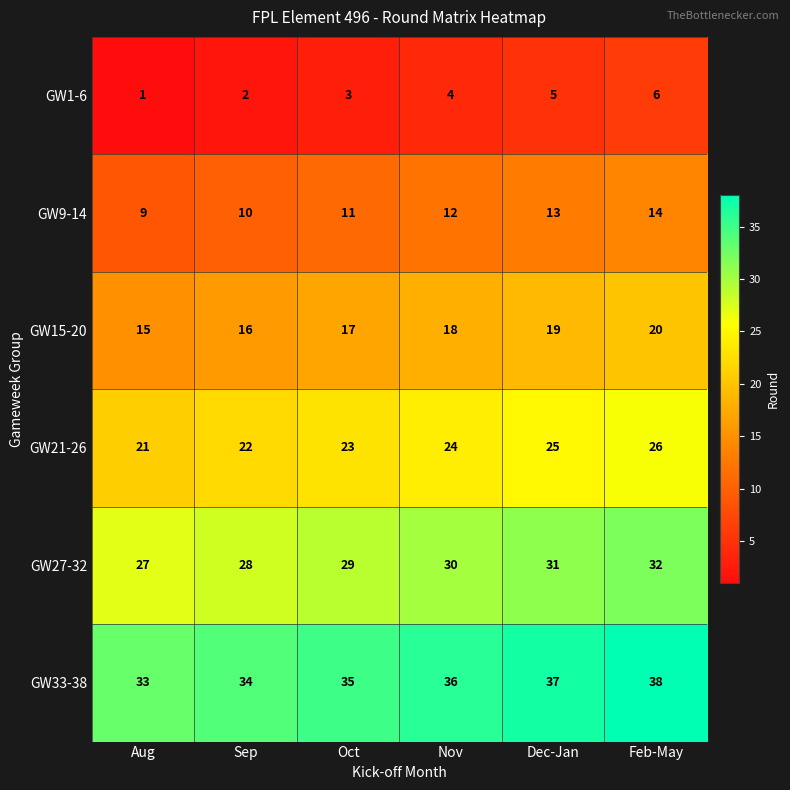

How many distinct data groups are displayed?

6